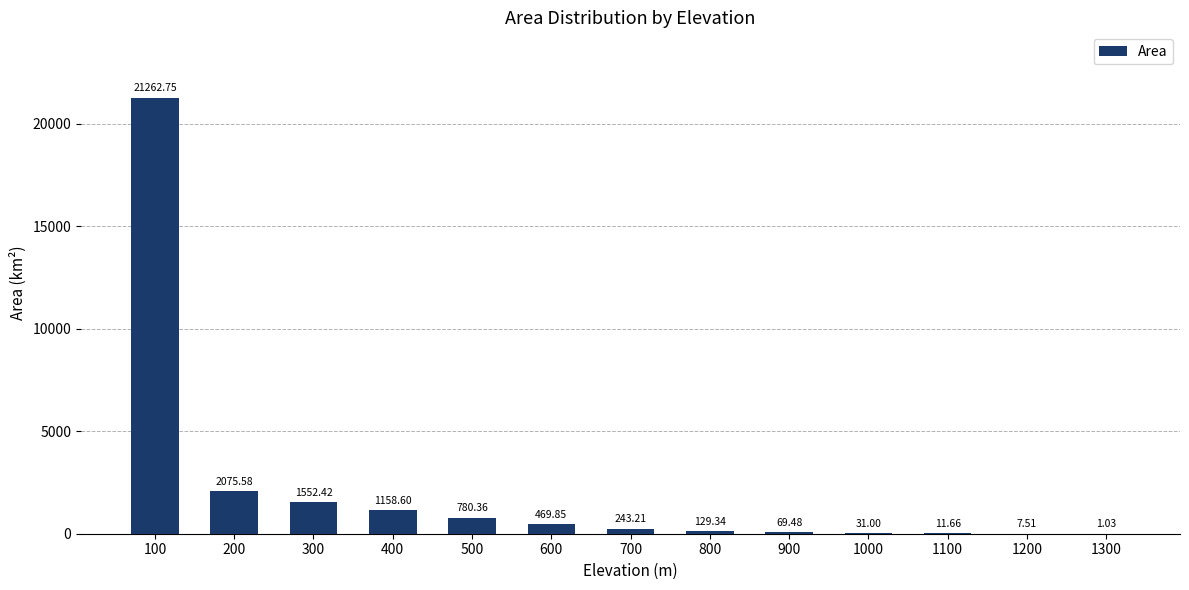

What is the sum of all values?

27792.8